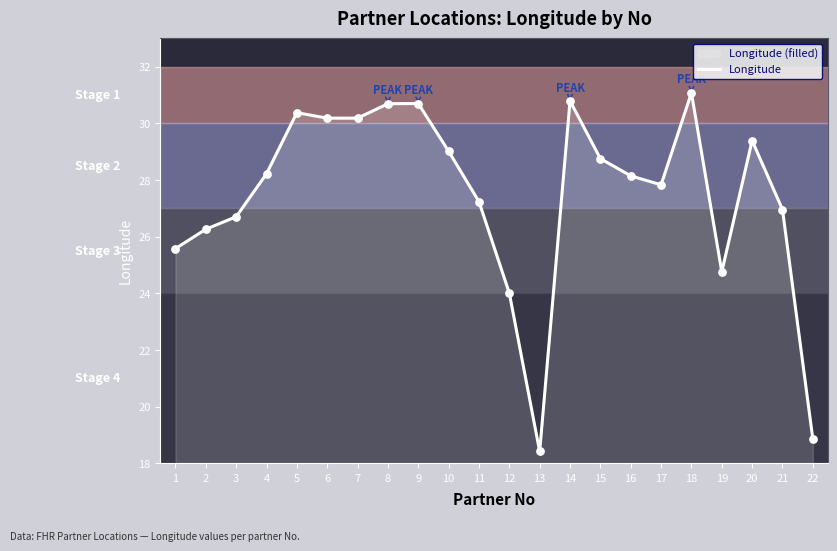

What is the change in value from 1 to 17?

+2.2